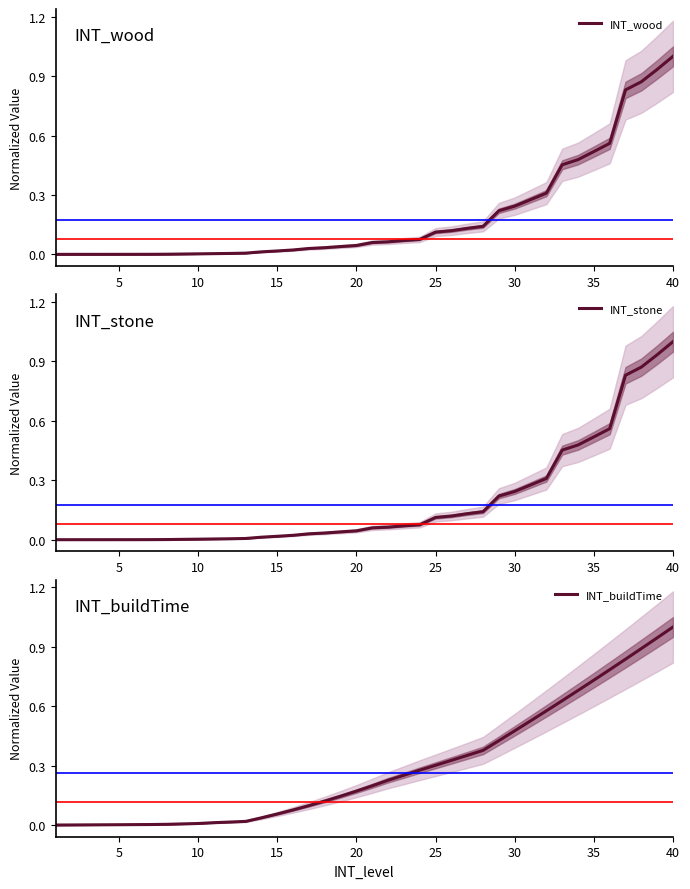

At how many categories does at least one series exceed 0?

40